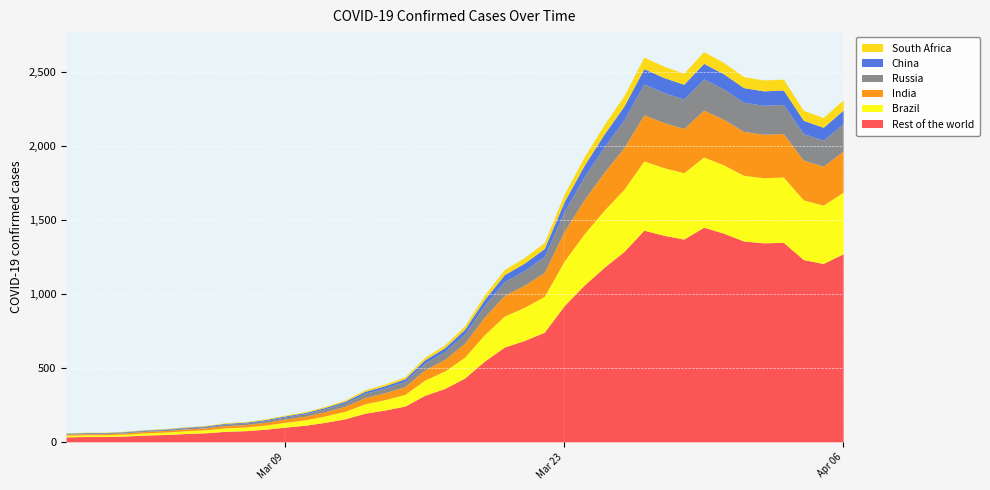

What is the change in value from 2020-04-03 to 2020-04-06?

-140